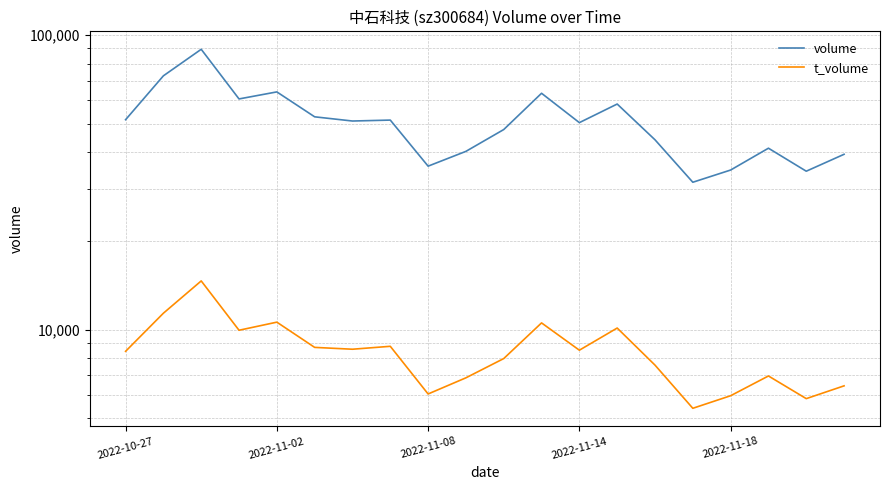

True or false: t_volume and volume cross at least once.

False